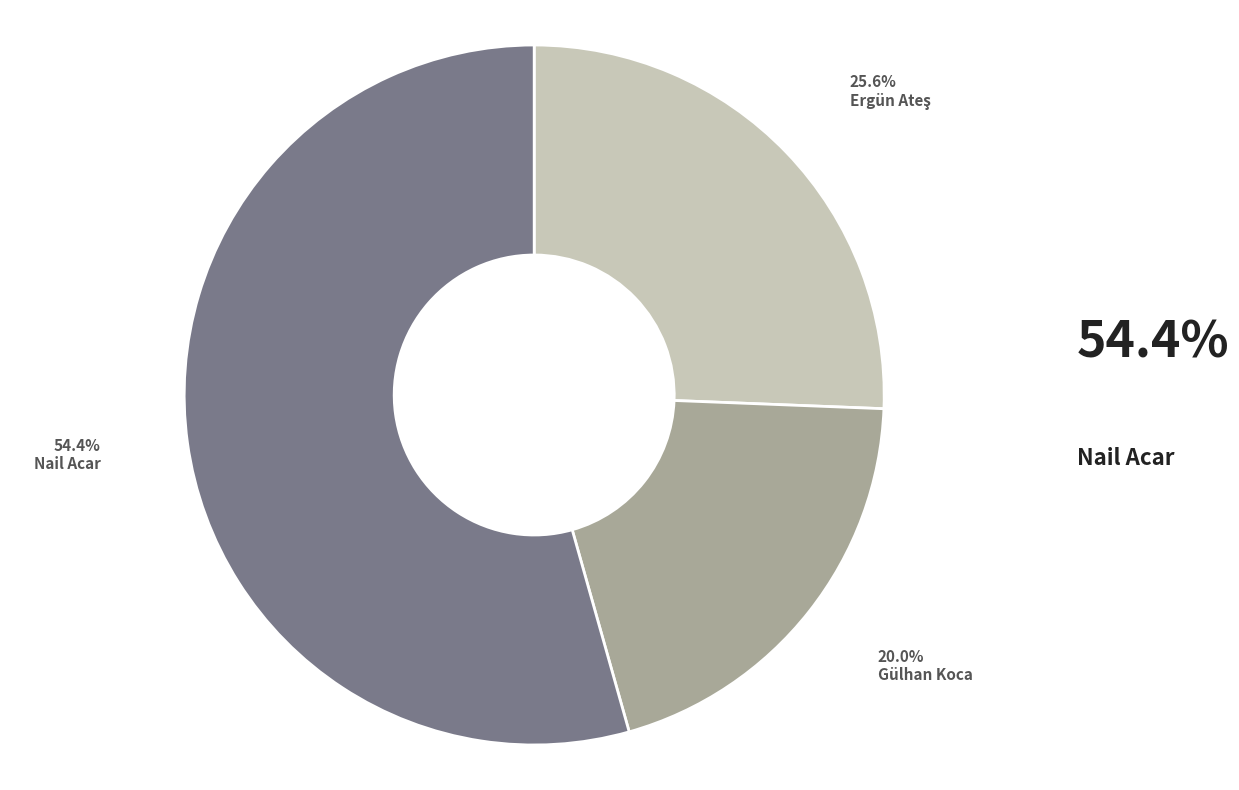

Is there a majority slice in this chart?

Yes